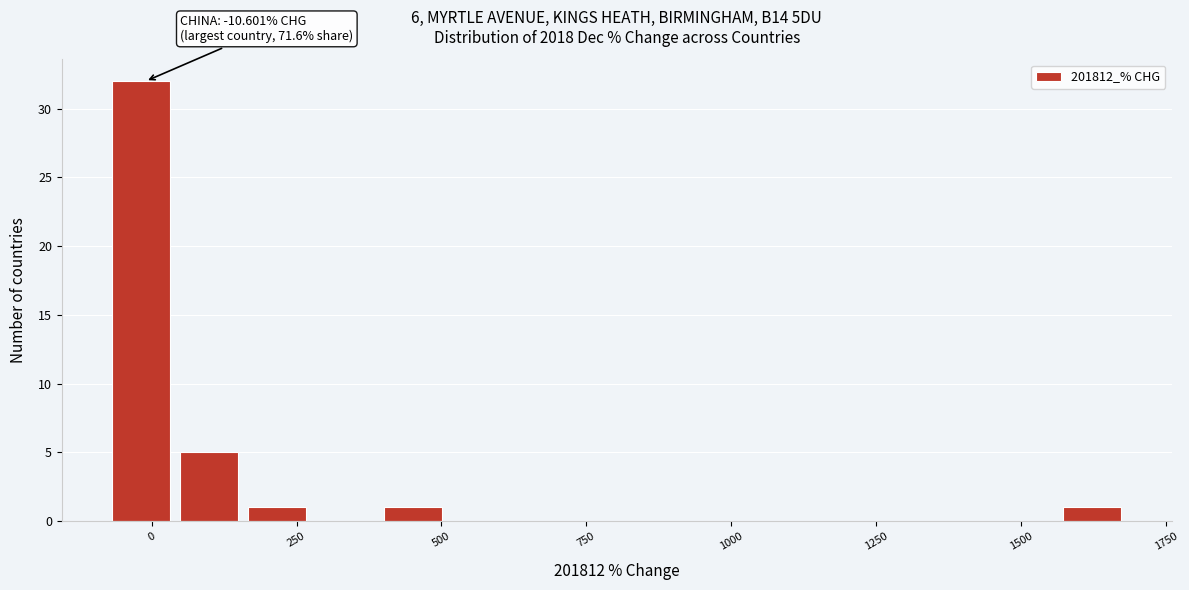

Read against the x-axis, roughly where is the centre of the tallest bar?

0